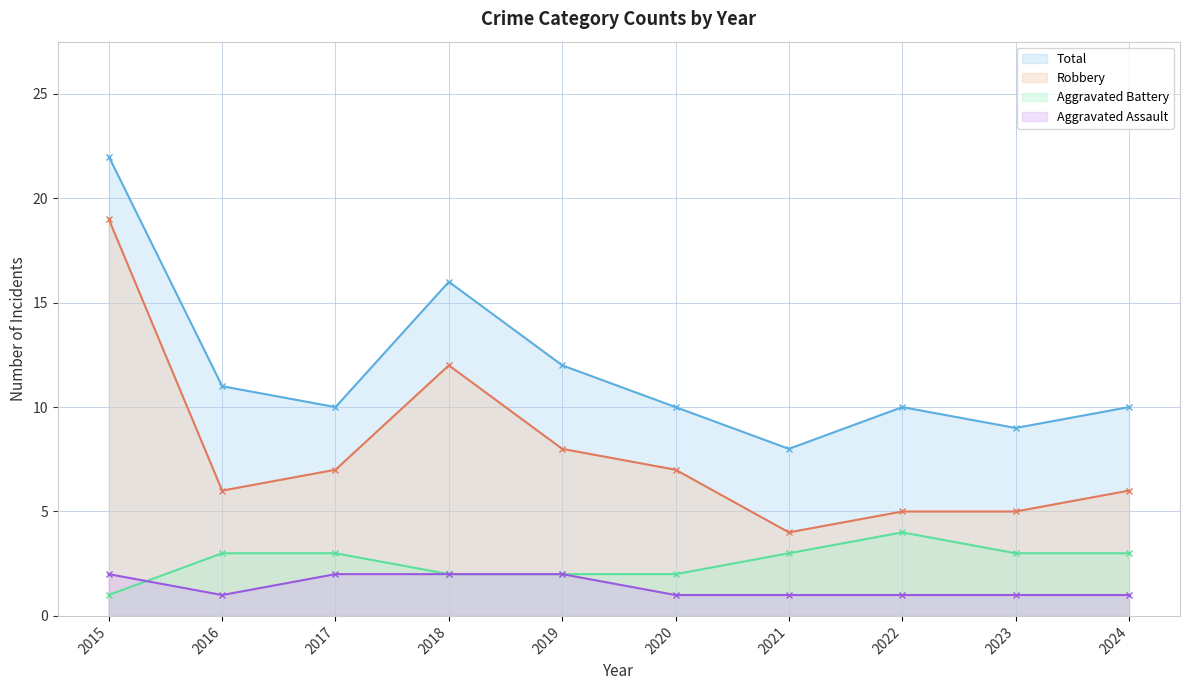

How many lines are shown in the chart?

4